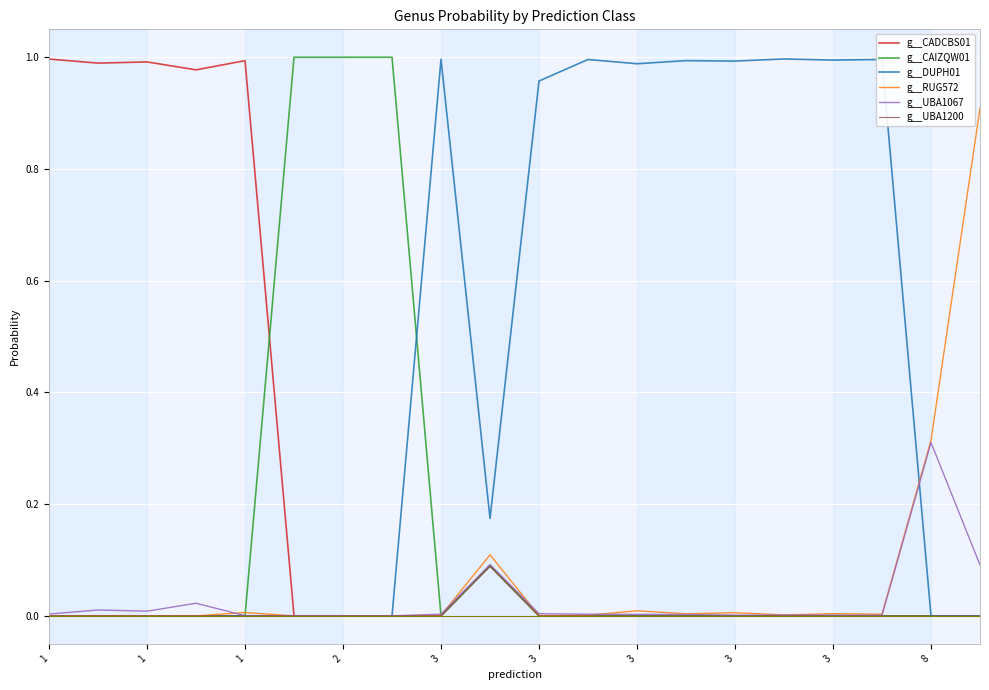

Which series has the largest total across all categories?

g__DUPH01